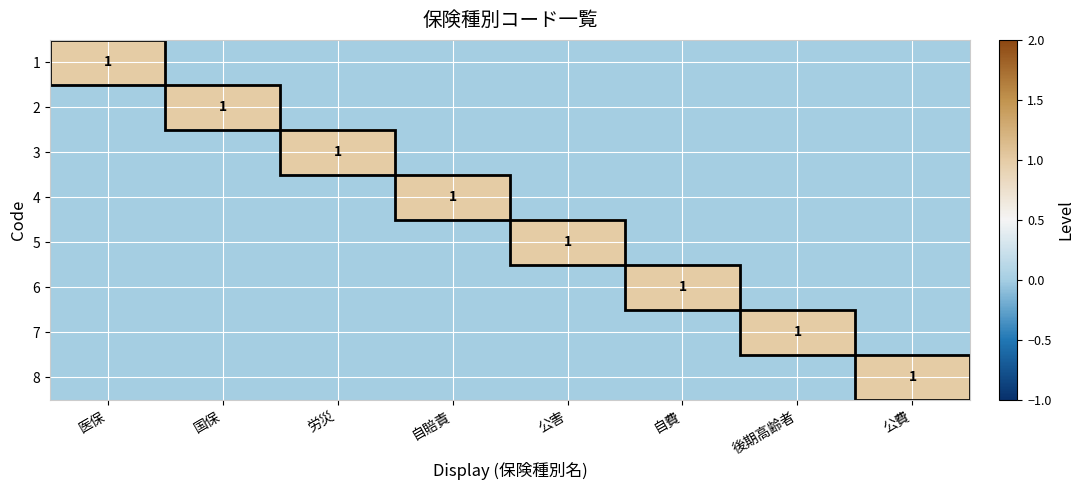

Is the value of 2 at 自賠責 greater than the value of 5 at 公費?

No